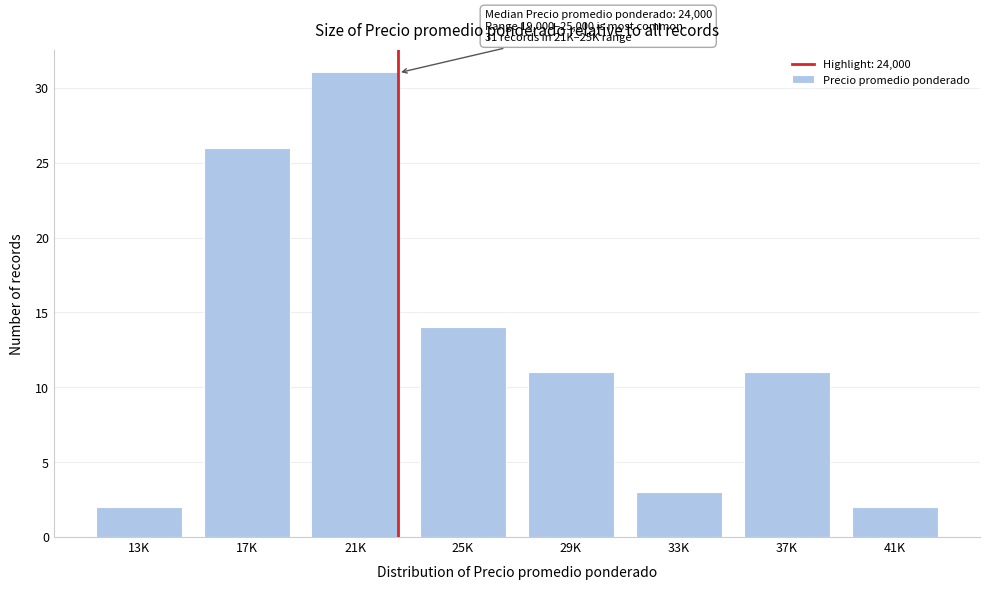

Reading right to left, extract all data points from this chart.

2	11	3	11	14	31	26	2